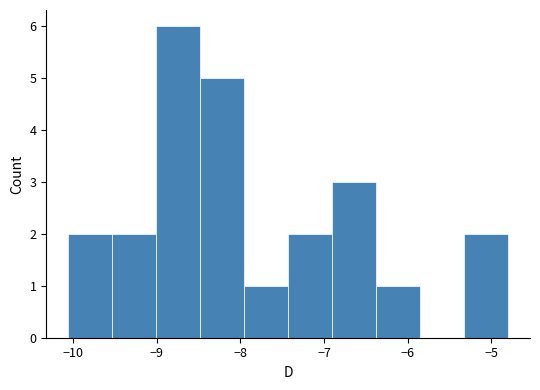

Reading left to right, transcribe this chart: for each bar, give the range it covers on the x-axis and its height. Neither the bar edges nor the heights are printed on the chart, so give them approximately, as read against the axes.

-10.1 to -9.5: 2
-9.5 to -9.0: 2
-9.0 to -8.5: 6
-8.5 to -8.0: 5
-8.0 to -7.4: 1
-7.4 to -6.9: 2
-6.9 to -6.4: 3
-6.4 to -5.9: 1
-5.9 to -5.3: 0
-5.3 to -4.8: 2